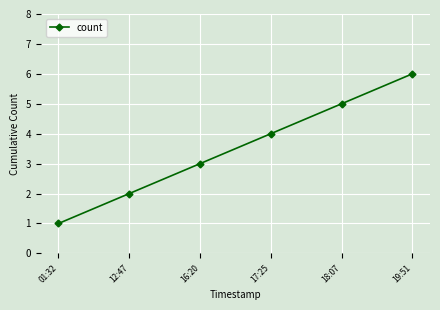

What is the label of the 1st point from the left?

01:32